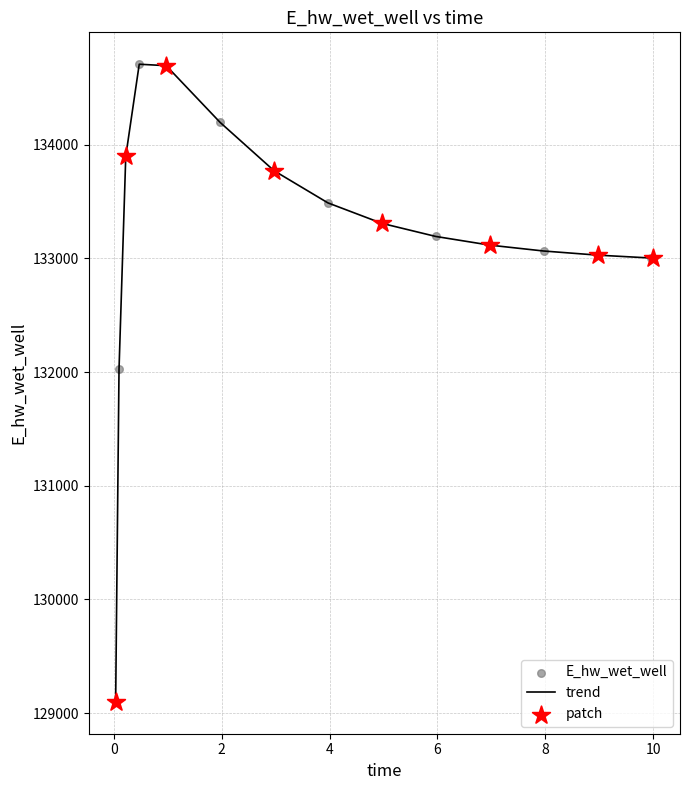

What is the difference between the maximum and minimum values?

5607.3